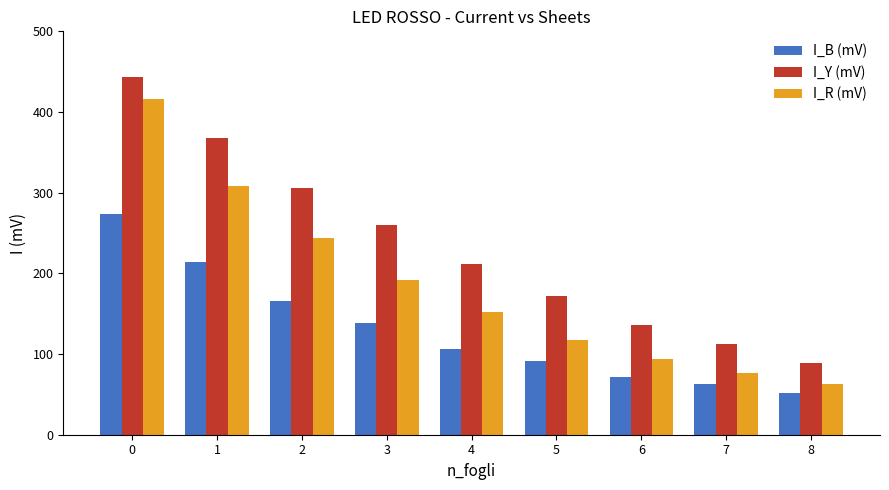

Between 0 and 2, which series saw the biggest shift?

I_R (mV)